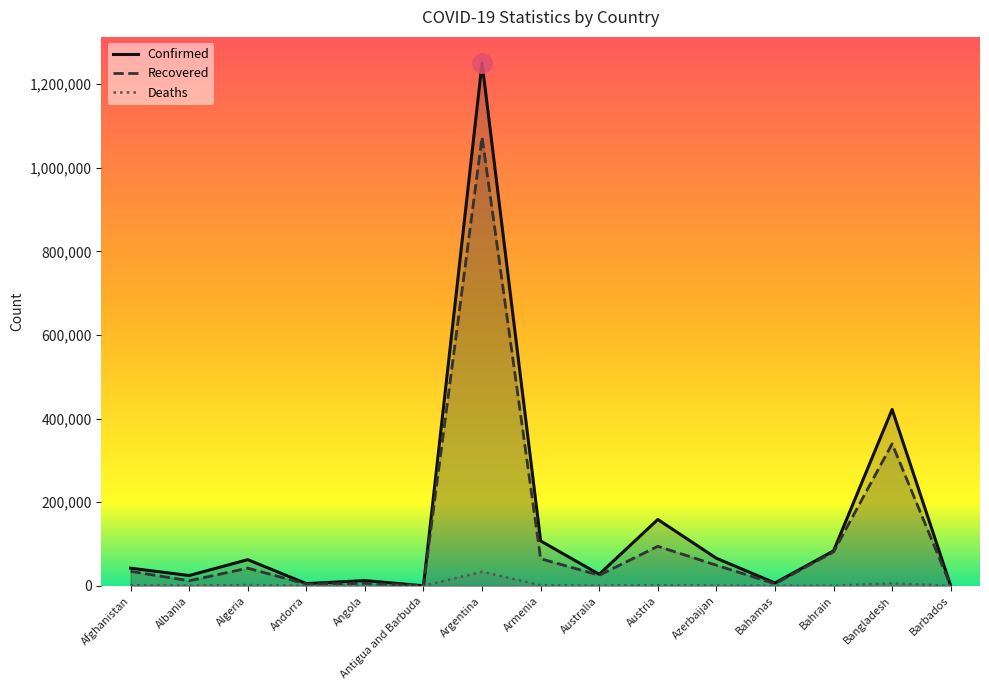

Where is Recovered nearest to the value 536849?

Bangladesh